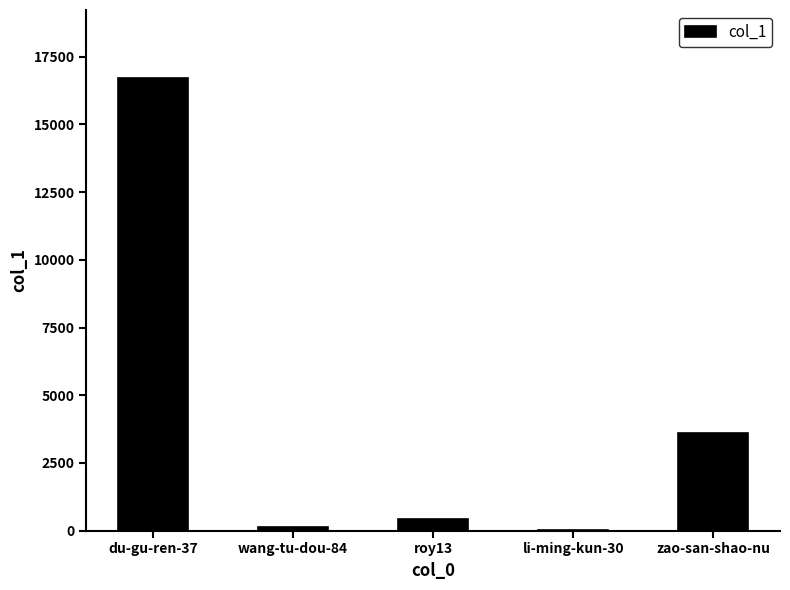

Reading right to left, extract all data points from this chart.

3596	13	416	119	16716